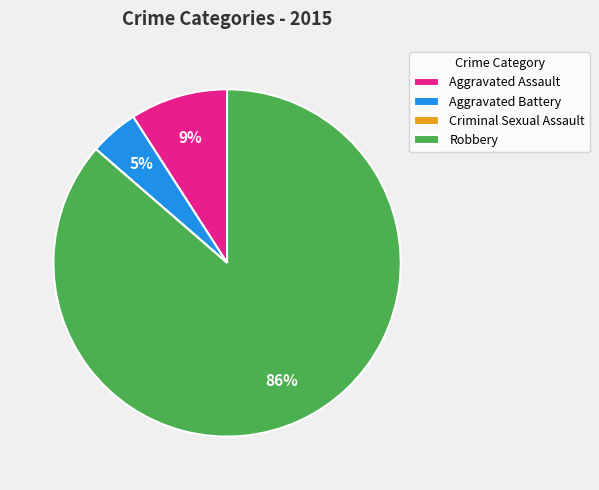

True or false: Robbery accounts for 99% of the total.

False